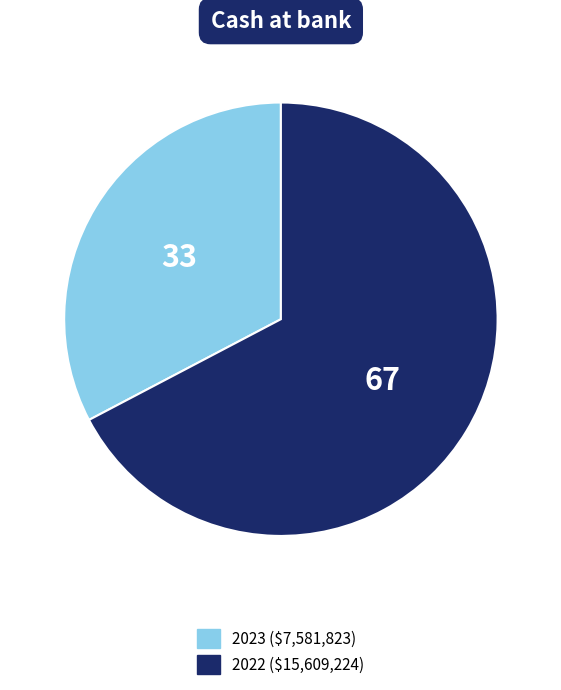

What is the ratio of the value at 2023 to the value at 2022?

0.5